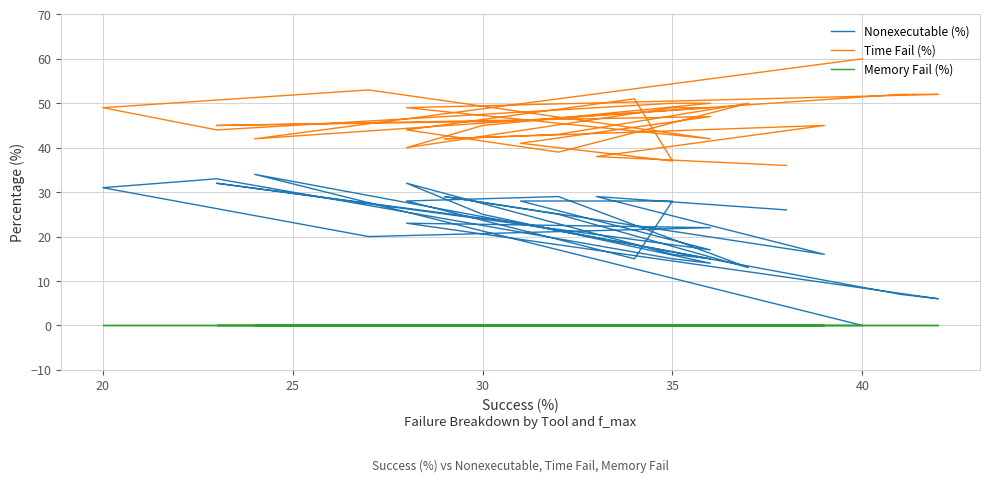

Is this an area chart (filled region under the line)?

No